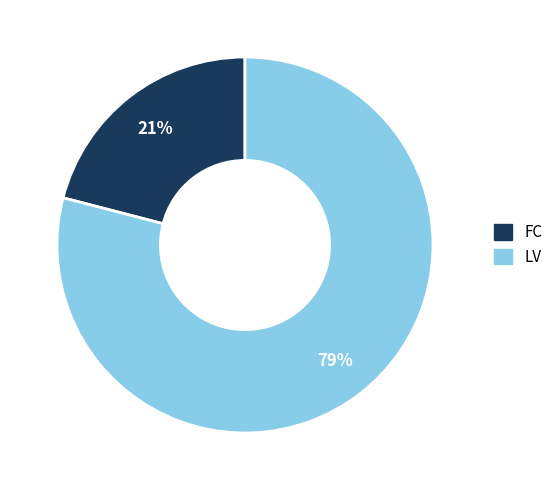

To the nearest percent, what is the average slice percentage?

50%